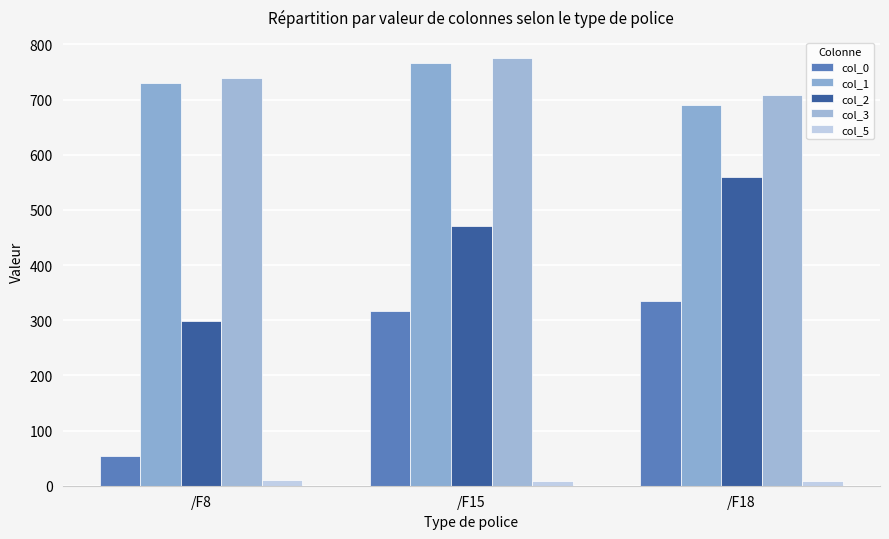

Which series has the largest total across all categories?

col_3